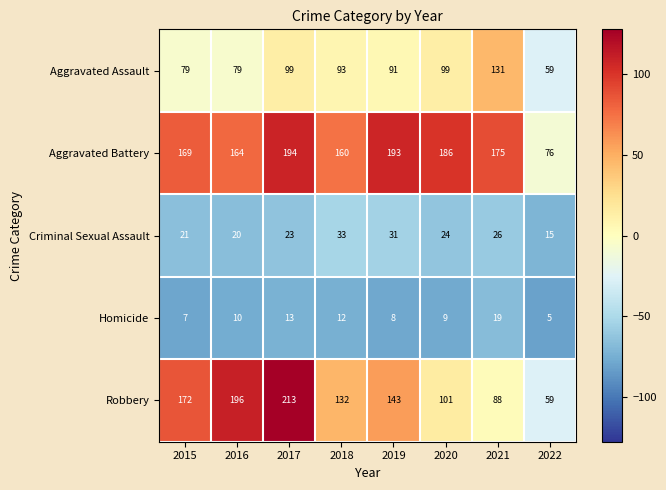

The Aggravated Assault series shows 99 at 2017. True or false?

True